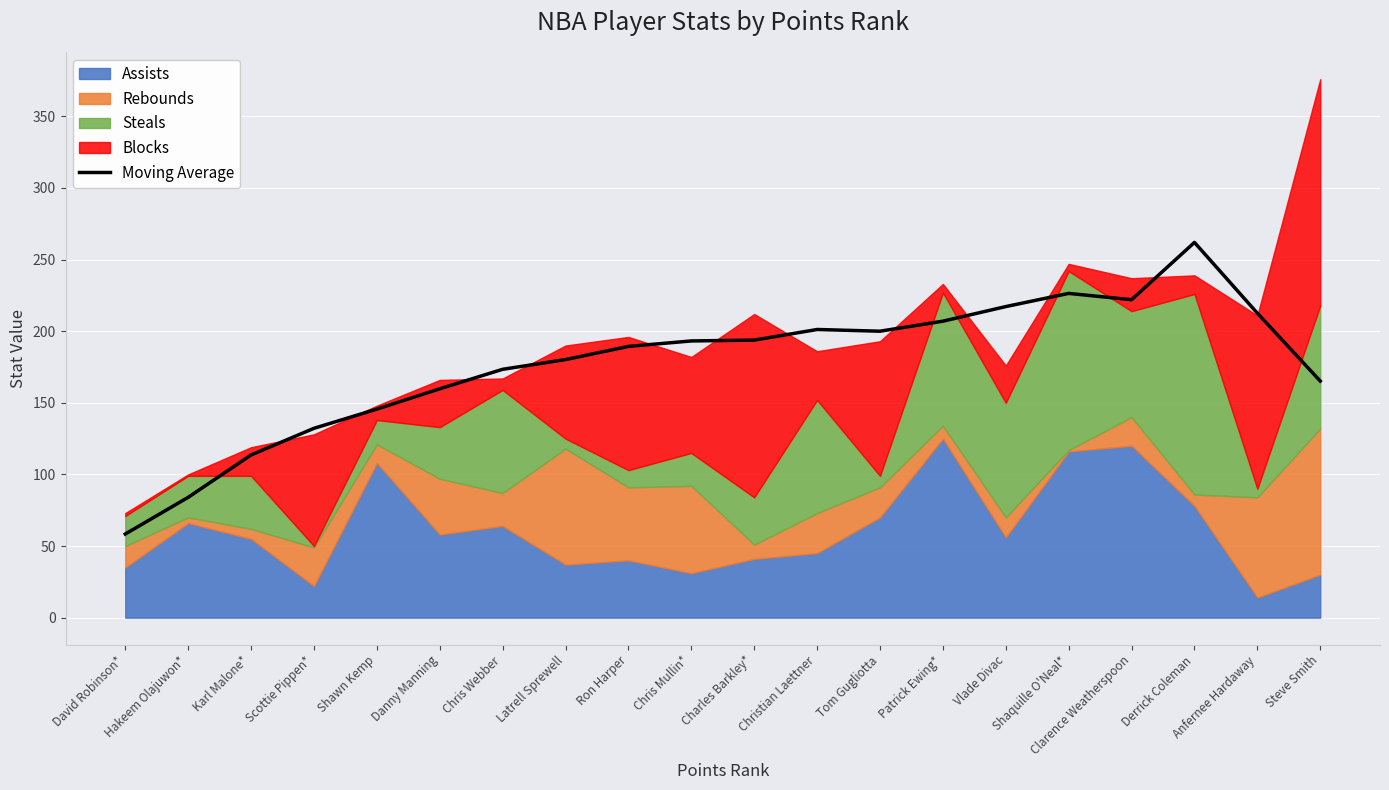

Count the number of values greater than 193.

10